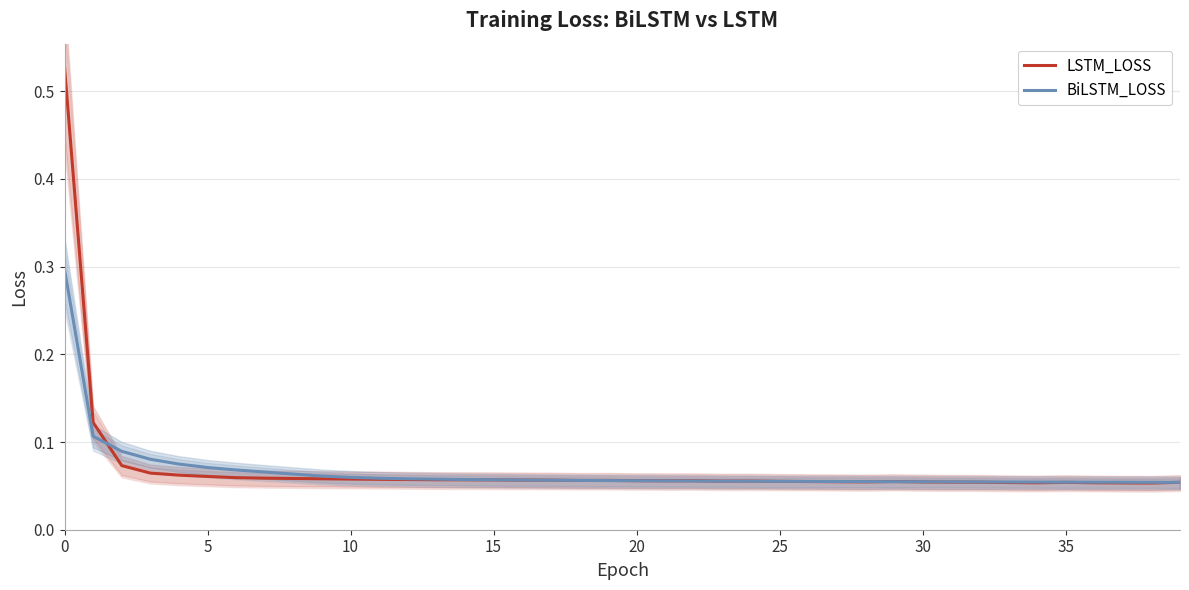

In LSTM_LOSS, how many points are lower than both neighbors (excluding endpoints)?

6